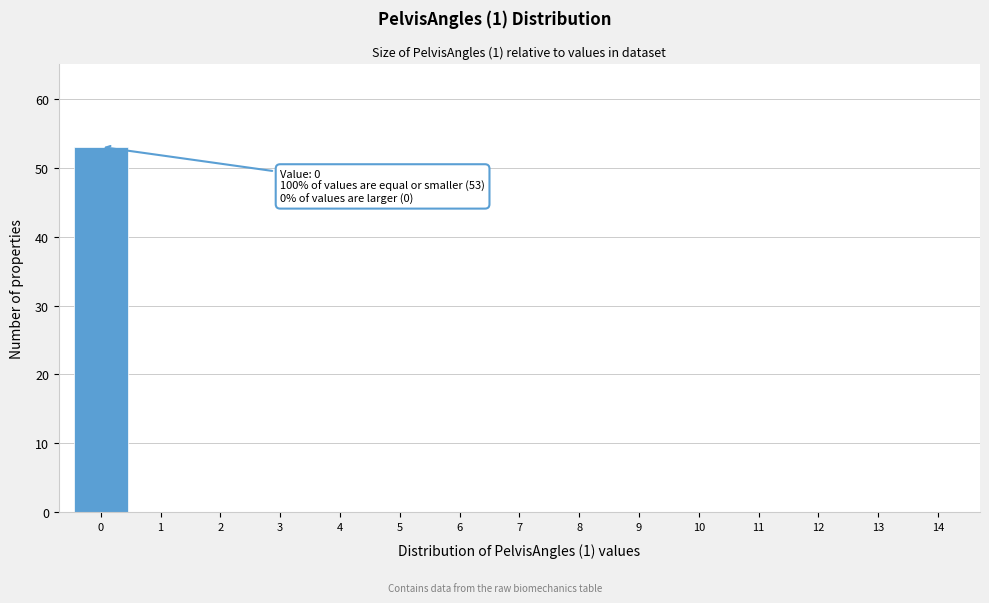

Reading left to right, extract all data points from this chart.

0=53	1=0	2=0	3=0	4=0	5=0	6=0	7=0	8=0	9=0	10=0	11=0	12=0	13=0	14=0